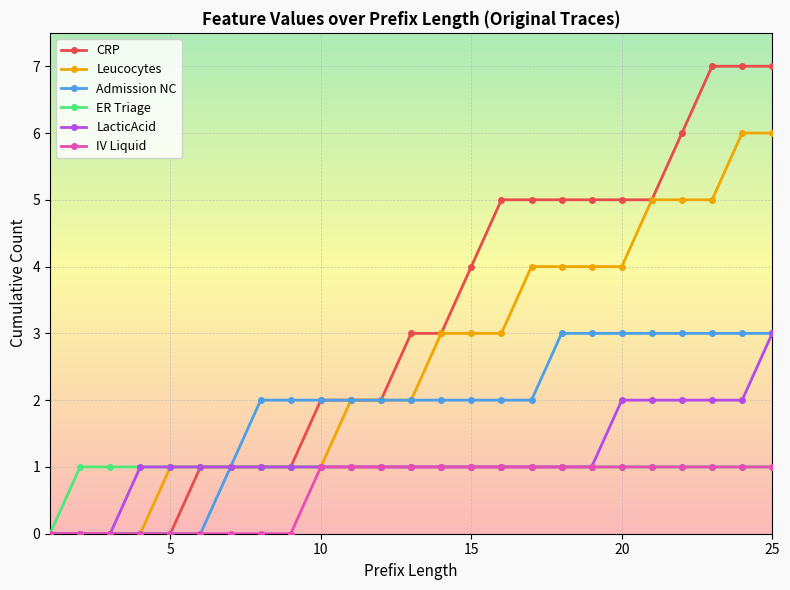

Which series has the largest range (max minus min)?

CRP